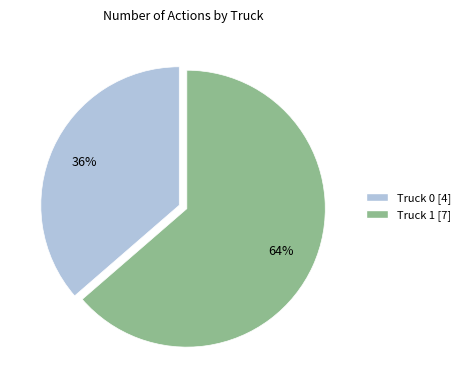

Does Truck 1 represent more than half of the total?

Yes